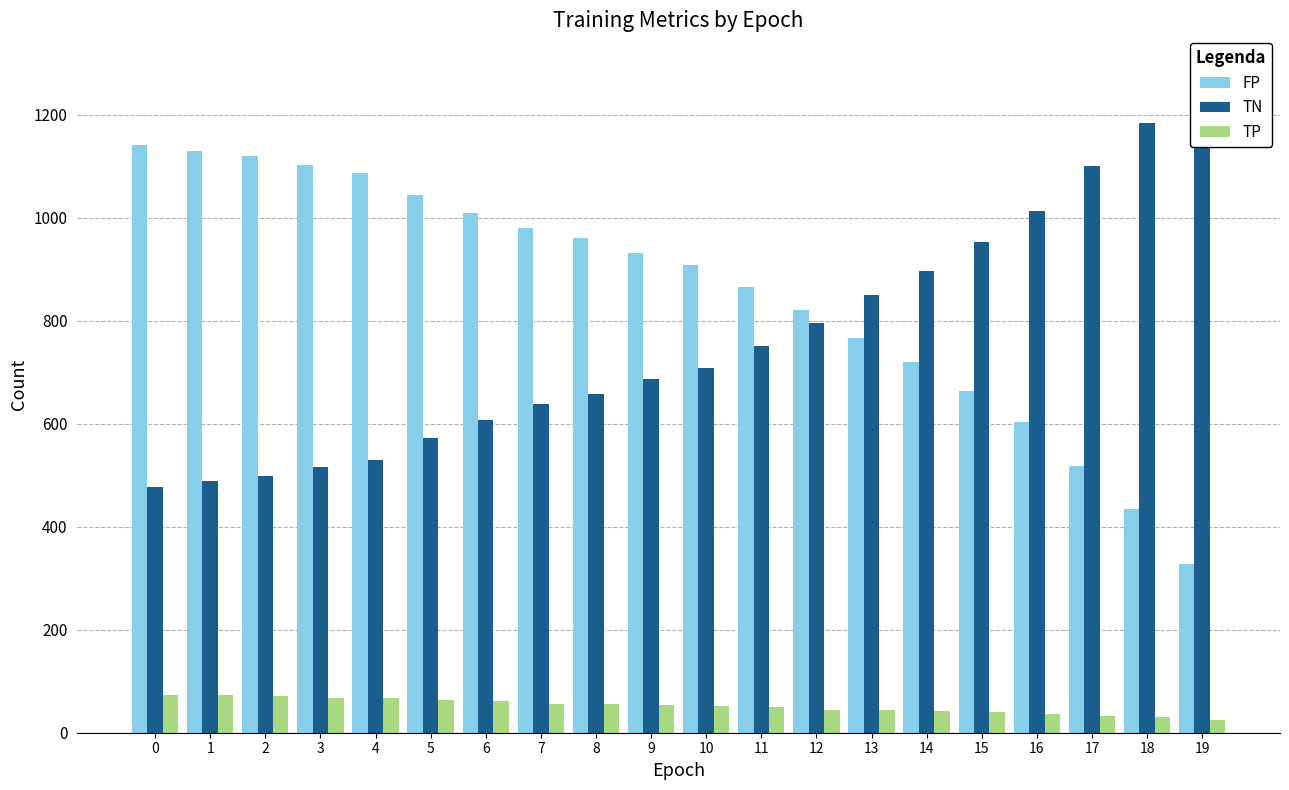

The value of TP at 12 is 45. True or false?

True